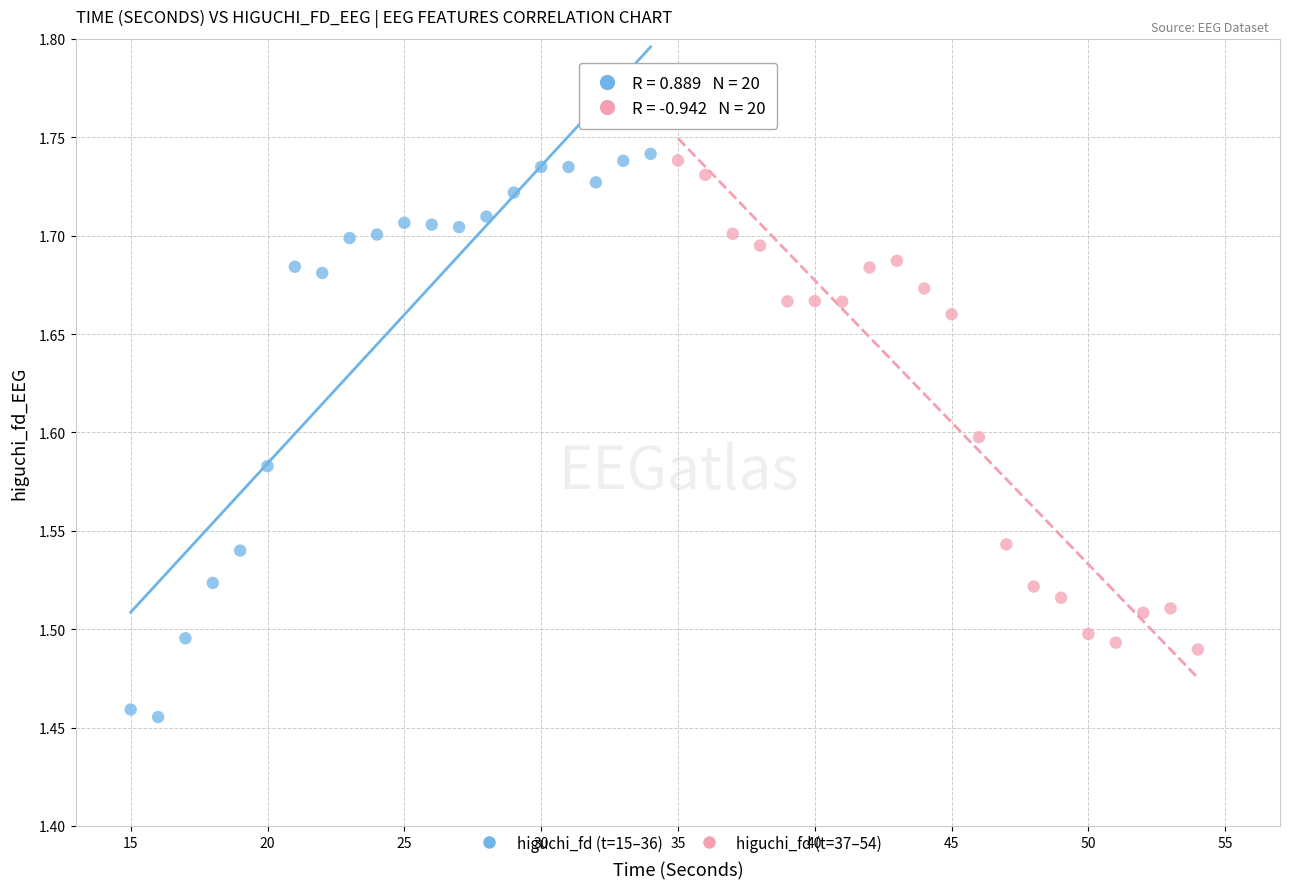

Which series reaches the minimum Y coordinate?

higuchi_fd (t=15–36)